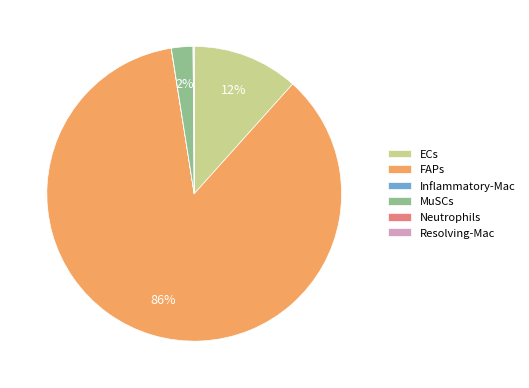

To the nearest percent, what percentage of the pie is MuSCs?

2%